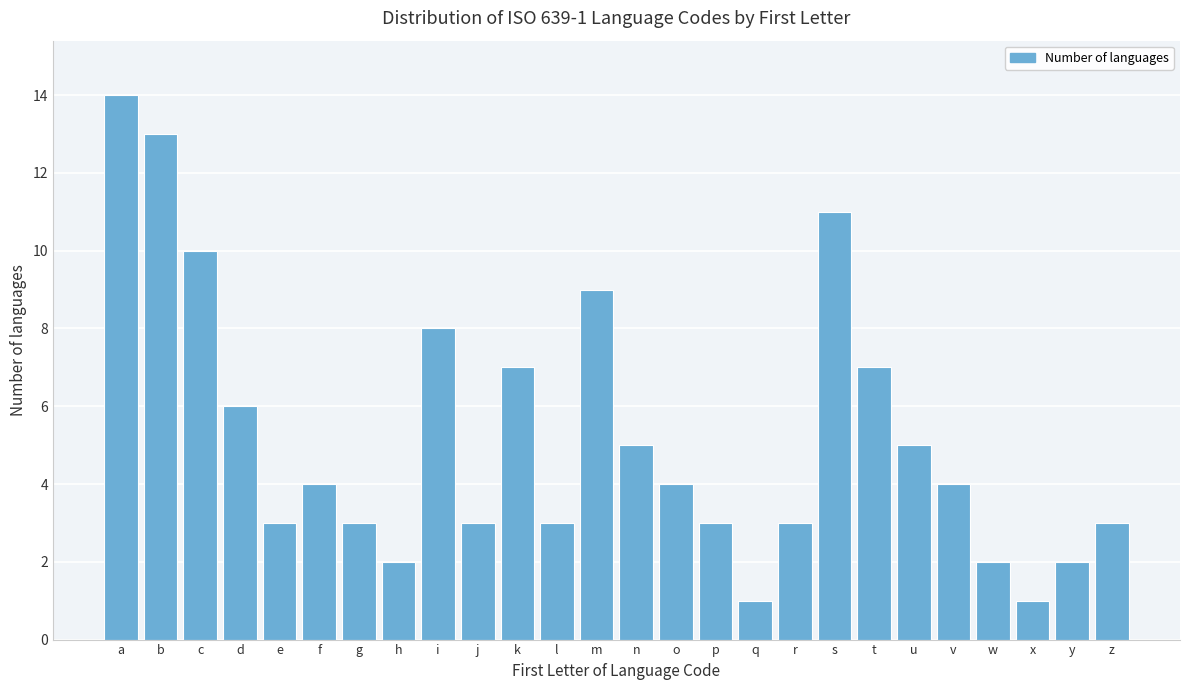

Reading right to left, transcribe all the data shown in this chart.

z=3	y=2	x=1	w=2	v=4	u=5	t=7	s=11	r=3	q=1	p=3	o=4	n=5	m=9	l=3	k=7	j=3	i=8	h=2	g=3	f=4	e=3	d=6	c=10	b=13	a=14